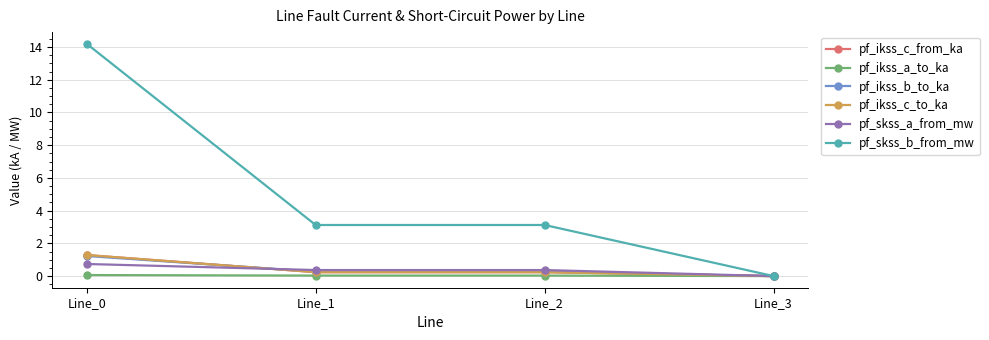

Which has a higher value, Line_2 or Line_1?

Line_1